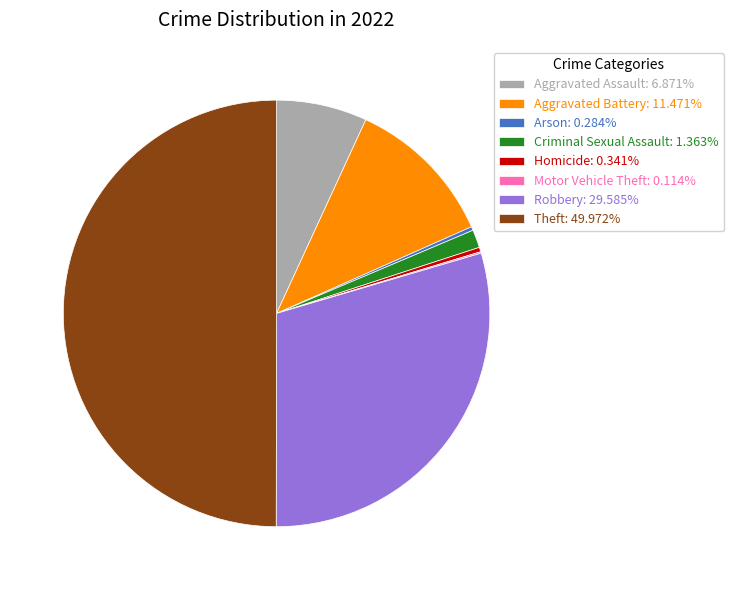

The Aggravated Assault slice represents 7% of the pie. True or false?

True